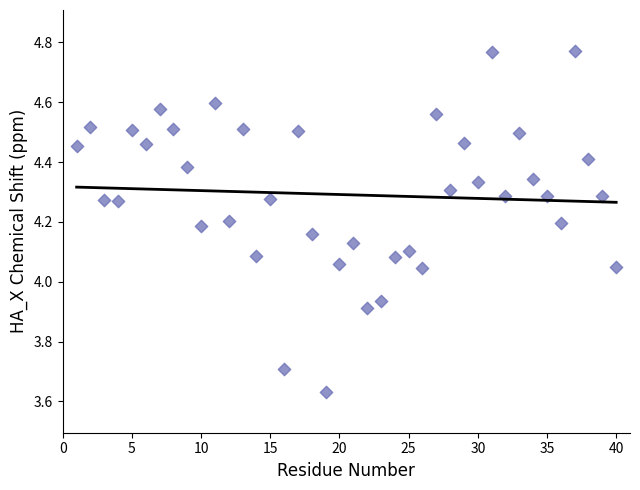

What is the range of Y values (max minus min)?

1.1